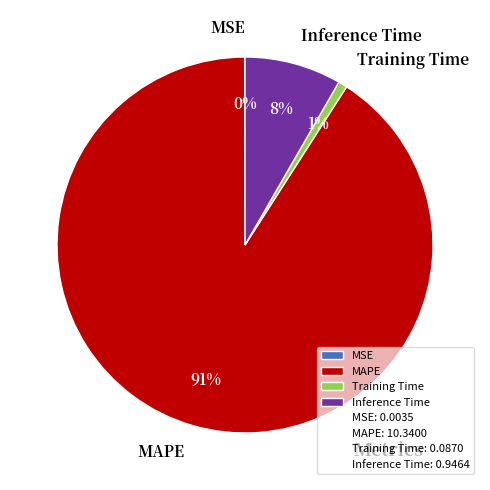

Is it true that Inference Time is 8% of the pie?

True